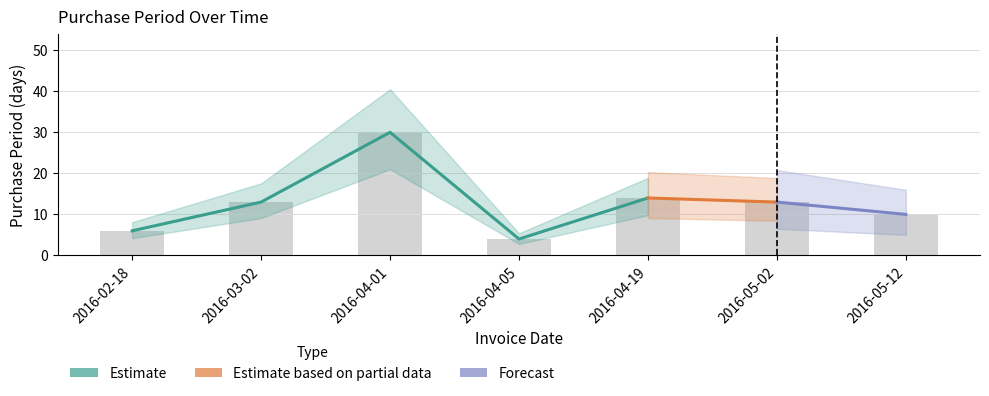

At which category does the chart reach its minimum across all series?

2016-04-05